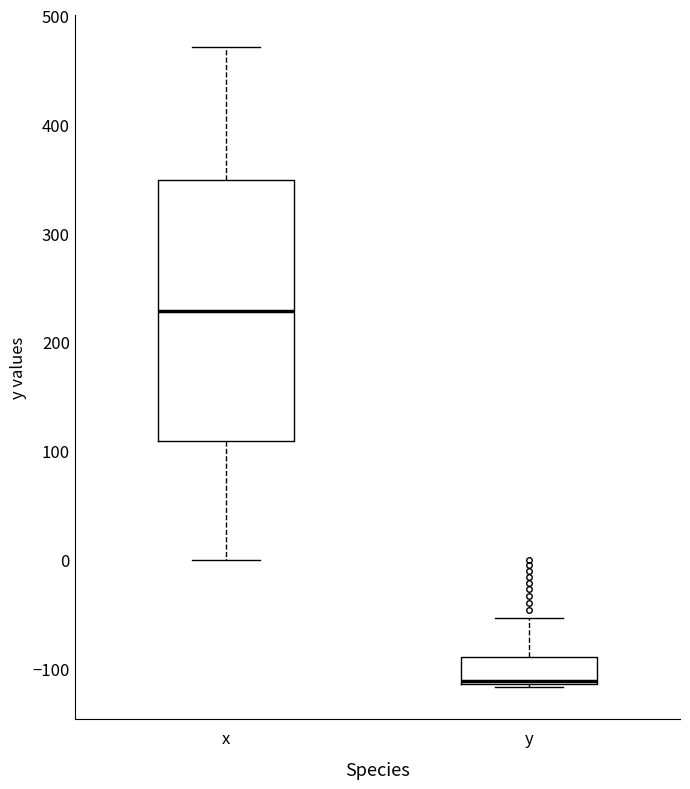

Where is the upper edge of the box for y on the y-axis? The values are not printed on the chart, so give them approximately, as read against the axis.

-90